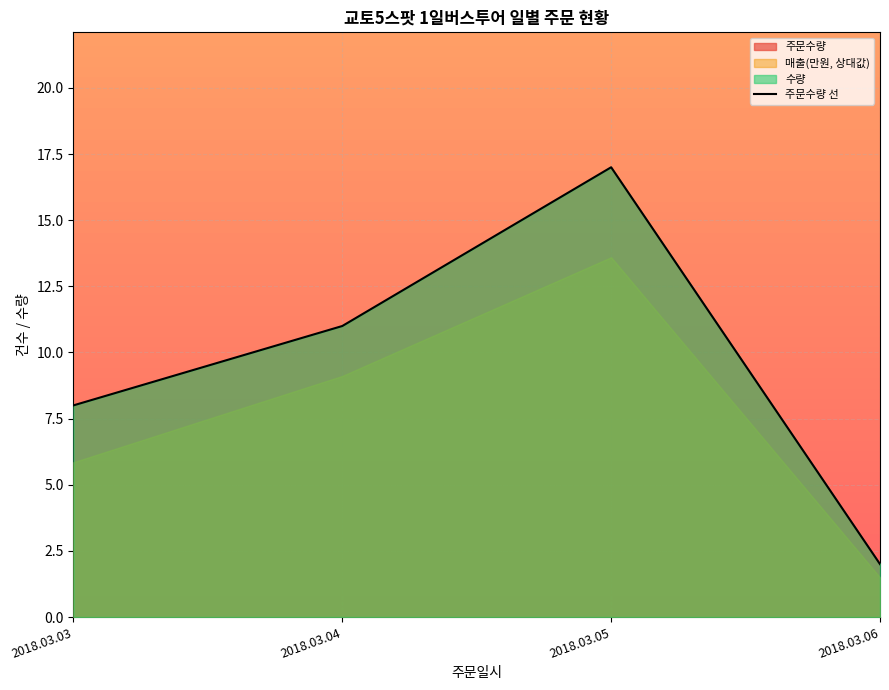

Rank the categories by value from highest to lowest.

2018.03.05, 2018.03.04, 2018.03.03, 2018.03.06